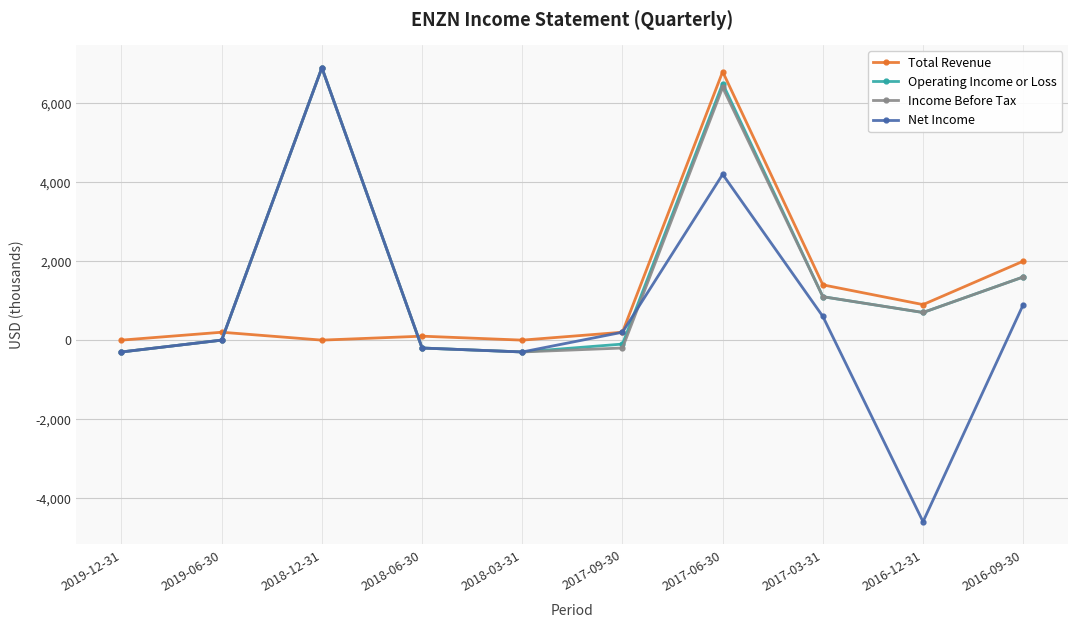

At which category is the sum across all series the highest?

2017-06-30